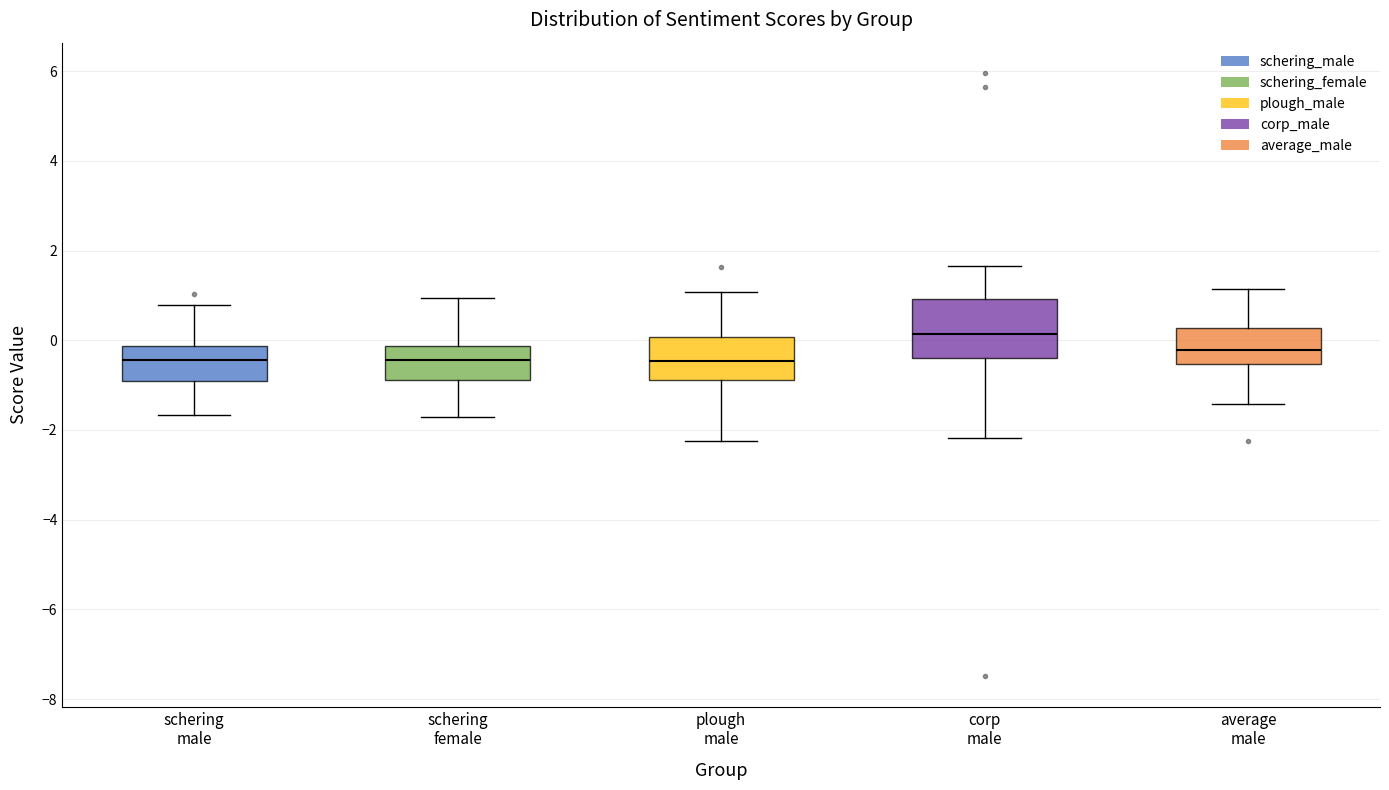

Reading left to right, read every box against the y-axis: the position of its median line, the range the box covers, and the ends of its whiskers. The values are not printed on the chart, so give them approximately, as read against the axis.

schering male: median -0.4, box -1.0 to -0.2, whiskers -1.6 to 0.8
schering female: median -0.4, box -0.8 to -0.2, whiskers -1.8 to 1.0
plough male: median -0.4, box -0.8 to 0.0, whiskers -2.2 to 1.0
corp male: median 0.2, box -0.4 to 1.0, whiskers -2.2 to 1.6
average male: median -0.2, box -0.6 to 0.2, whiskers -1.4 to 1.2